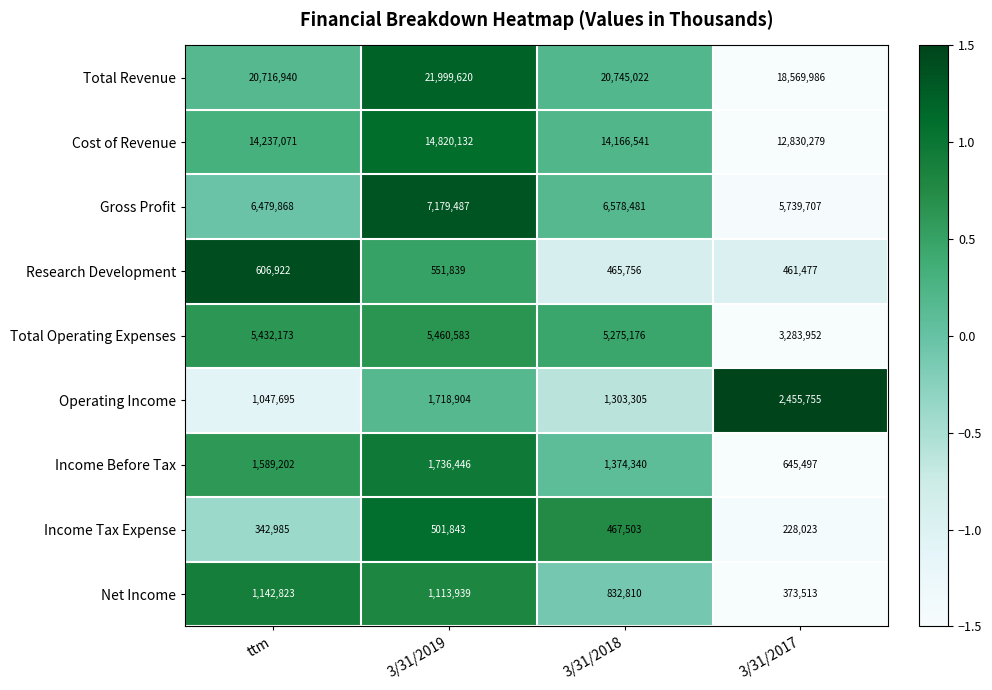

What is the difference between the highest and lowest values at ttm?

20373955